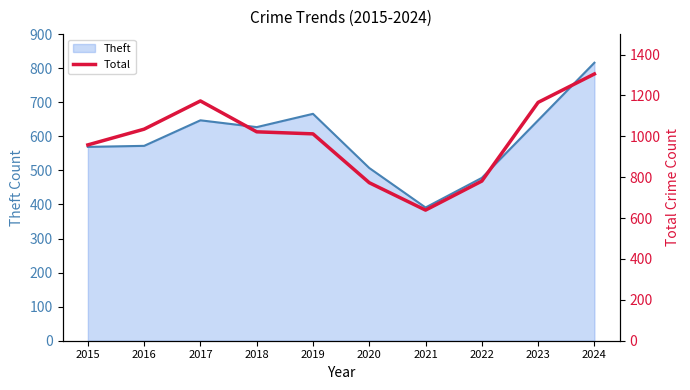

Which label corresponds to the smallest value in the chart?

2021